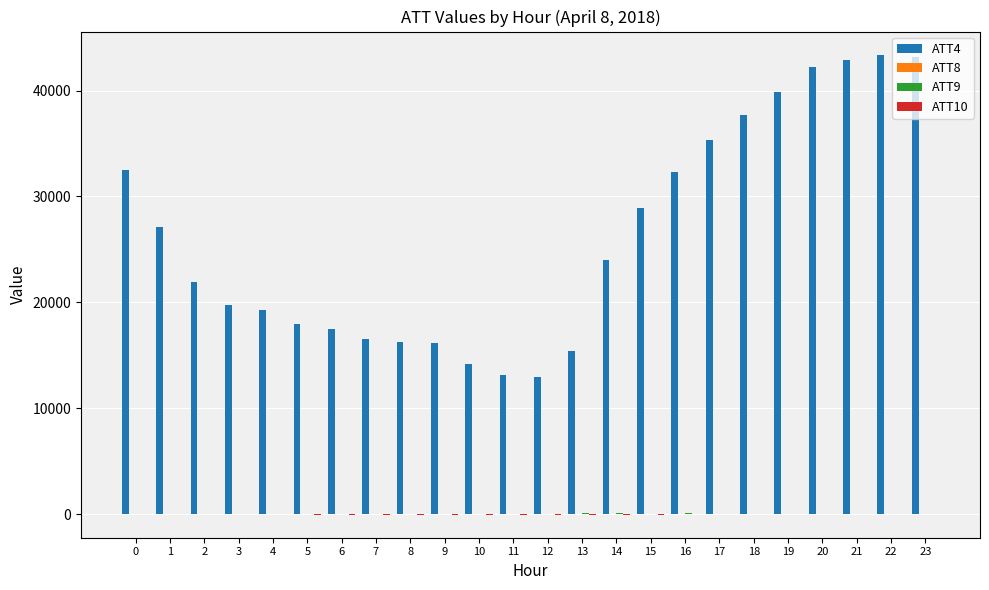

What is the maximum value shown in the chart?

43400.0